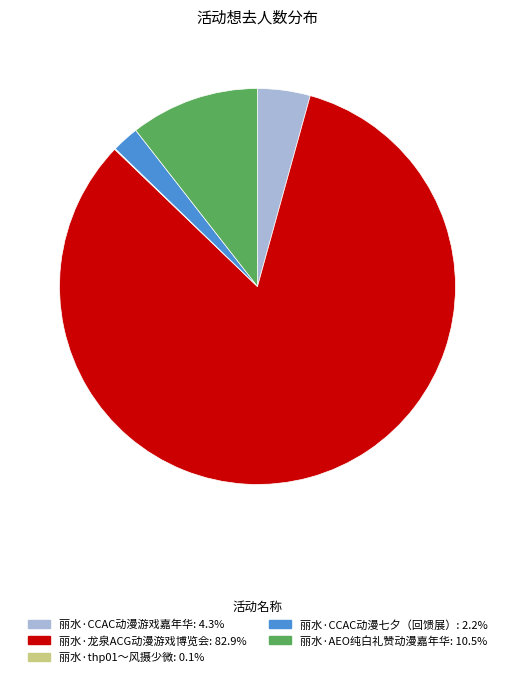

Is the sum of 丽水·龙泉ACG动漫游戏博览会 and 丽水·AEO纯白礼赞动漫嘉年华 greater than half?

Yes